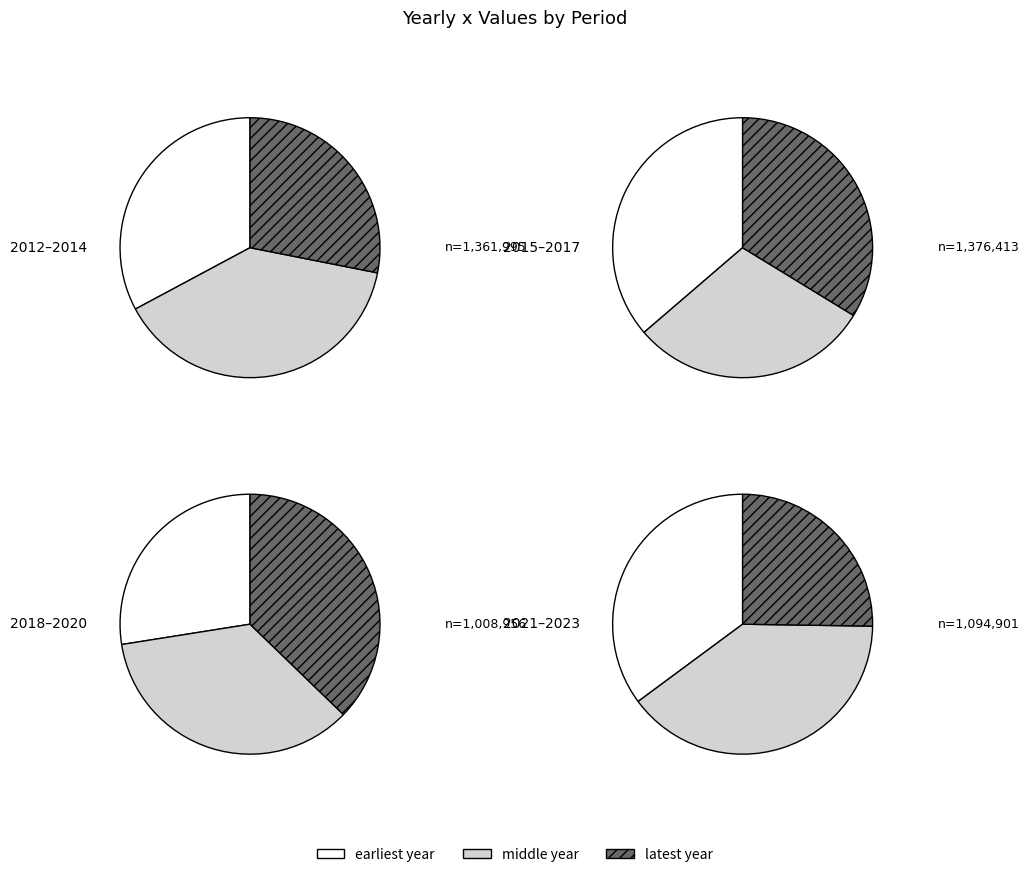

True or false: 2022 accounts for 16% of the total.

False